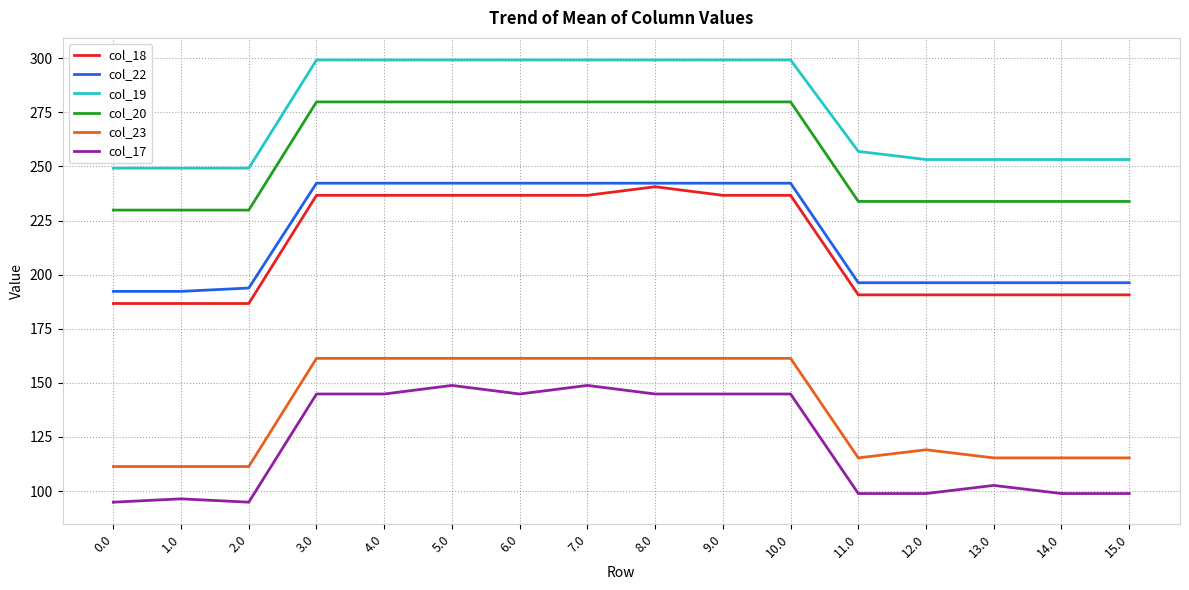

At 10.0, list the series in order from smallest to largest.

col_17, col_23, col_18, col_22, col_20, col_19